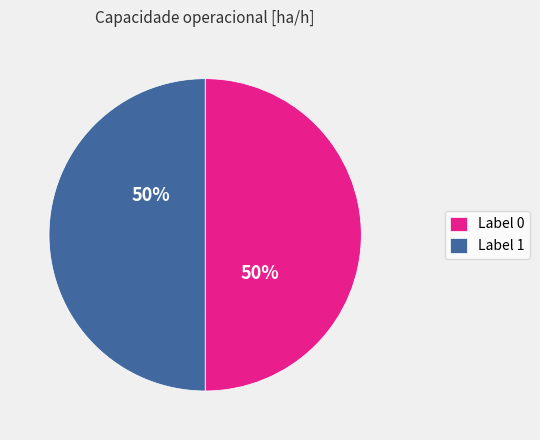

What is the ratio of the value at Label 0 to the value at Label 1?

1.0